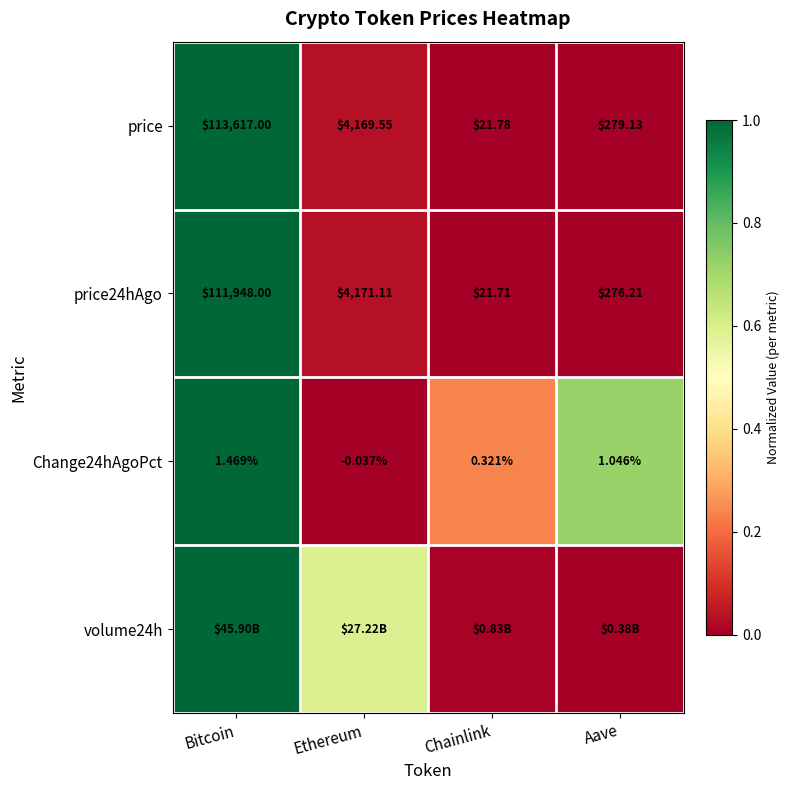

How many categories are shown in the chart?

4